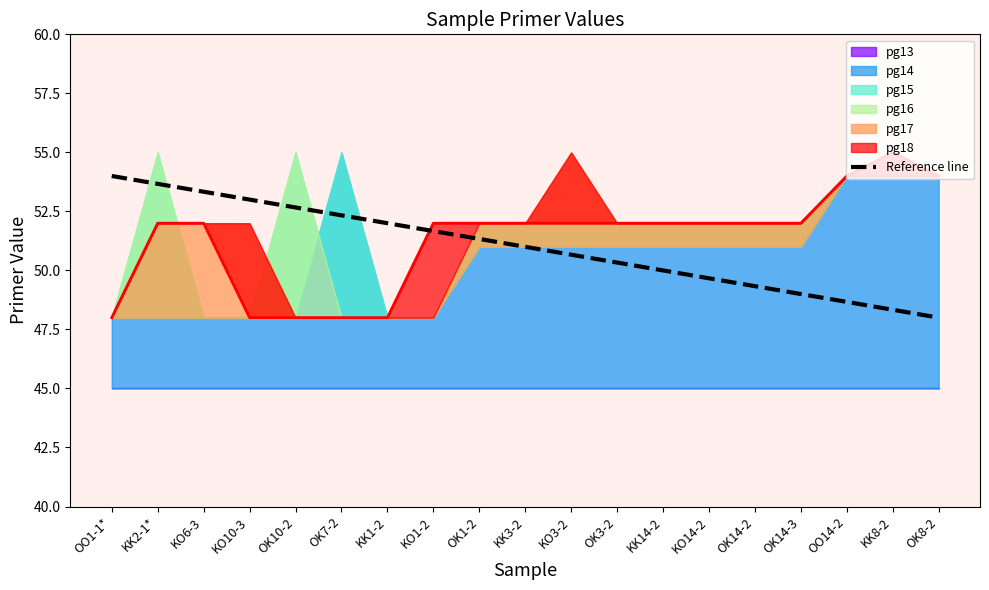

Reading left to right, extract all data points from this chart.

OO1-1*=54.0	KK2-1*=53.7	KO6-3=53.3	KO10-3=53.0	OK10-2=52.7	OK7-2=52.3	KK1-2=52.0	KO1-2=51.7	OK1-2=51.3	KK3-2=51.0	KO3-2=50.7	OK3-2=50.3	KK14-2=50.0	KO14-2=49.7	OK14-2=49.3	OK14-3=49.0	OO14-2=48.7	KK8-2=48.3	OK8-2=48.0